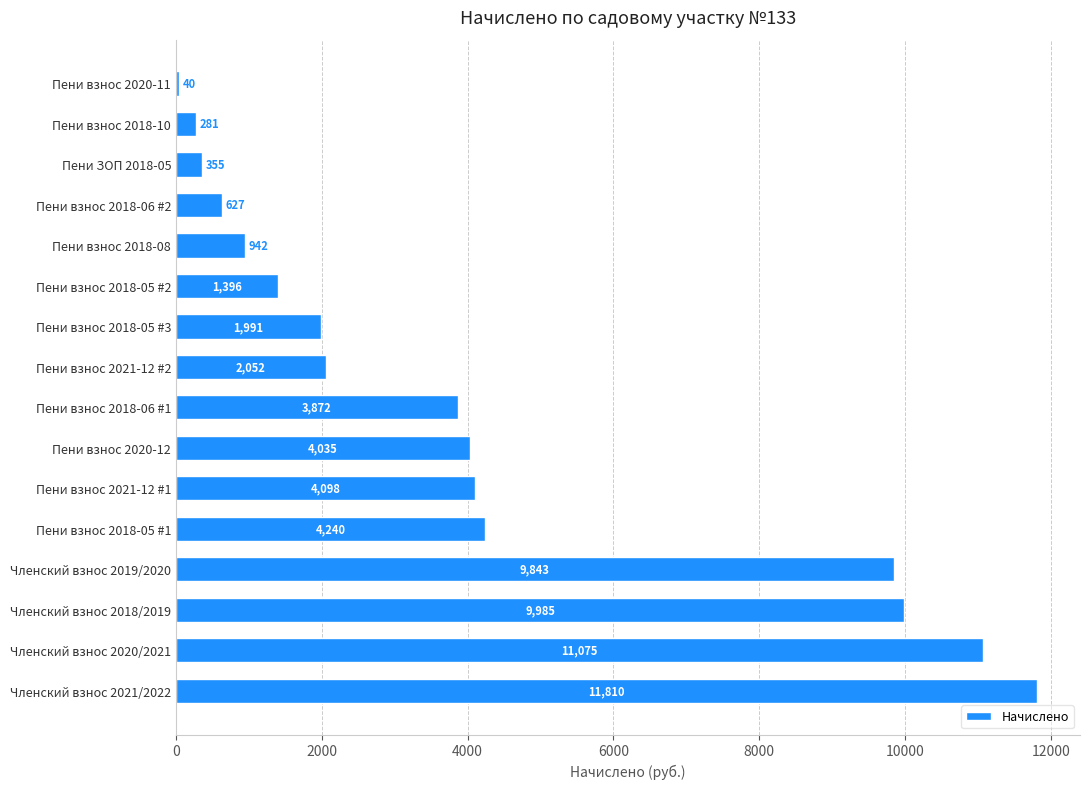

Between Пени ЗОП 2018-05 and Пени взнос 2018-06 #1, which is larger?

Пени взнос 2018-06 #1